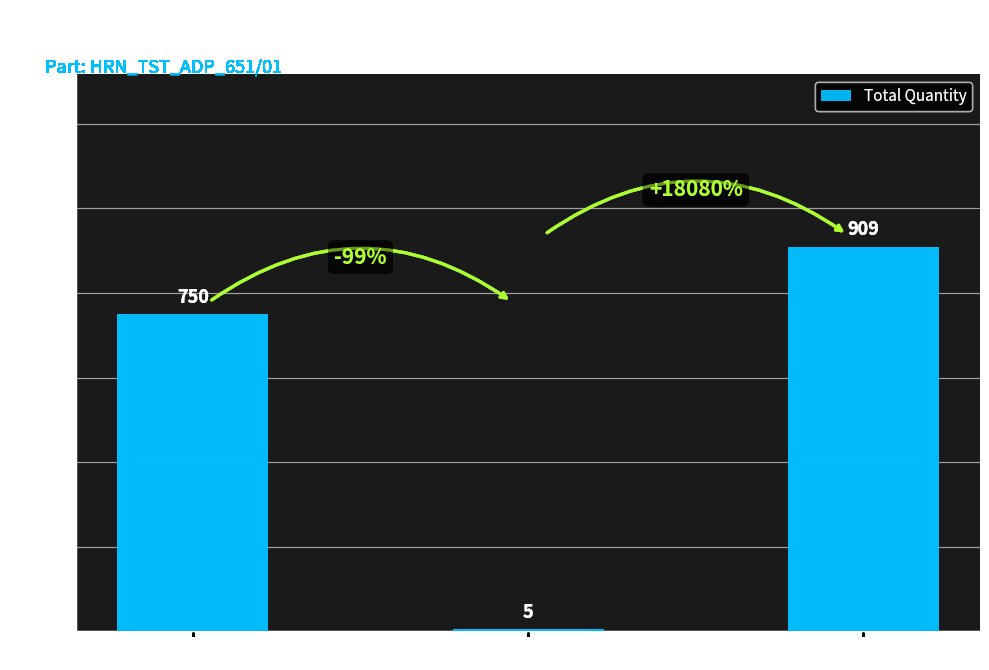

What value does the data have at STEPNO 40, to the nearest 100?

900